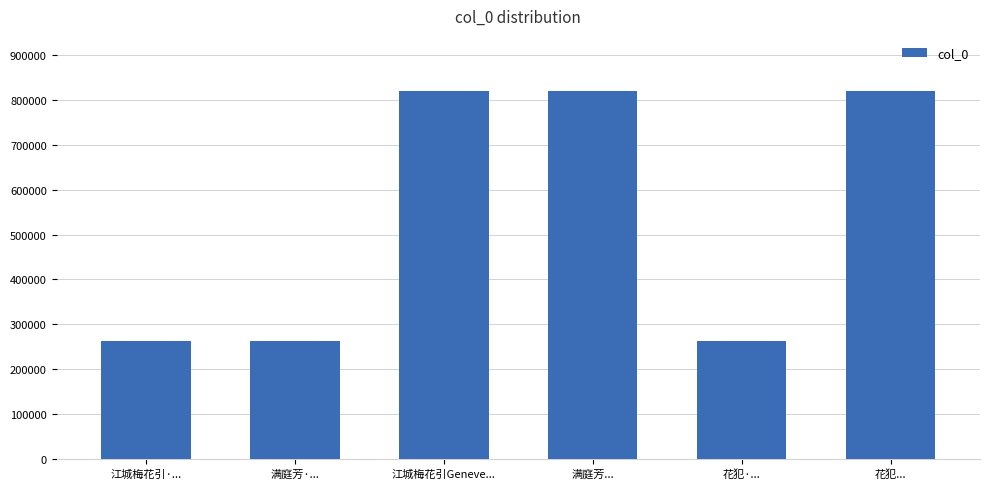

What is the minimum value shown in the chart?

262149